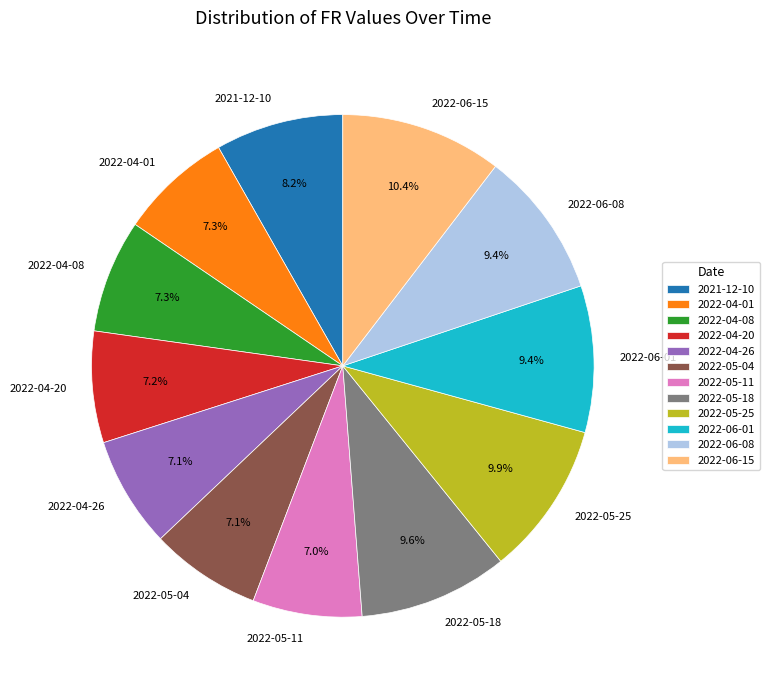

Is there any slice that represents more than half of the pie?

No